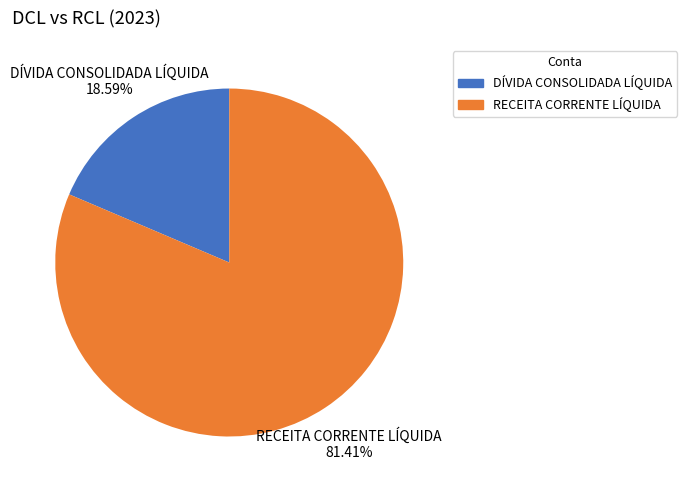

To the nearest percent, what is the combined percentage of DÍVIDA CONSOLIDADA LÍQUIDA and RECEITA CORRENTE LÍQUIDA?

100%